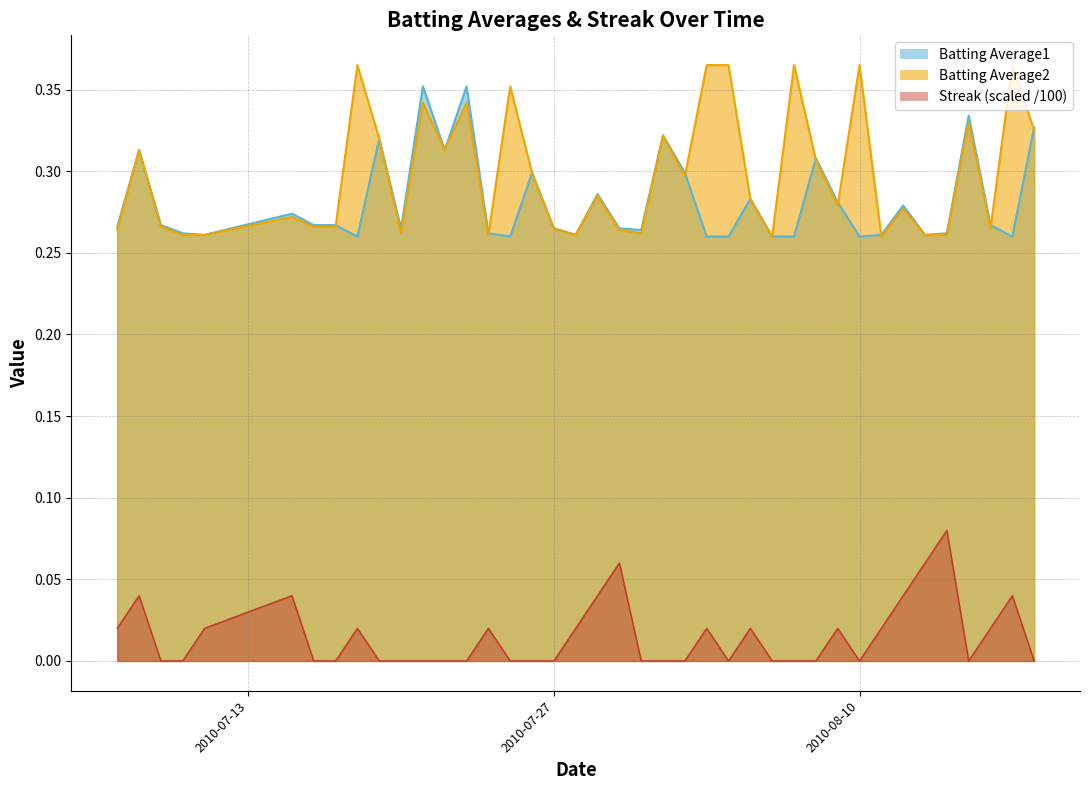

The Batting Average2 series shows 0.1 at 2010-07-08. True or false?

False